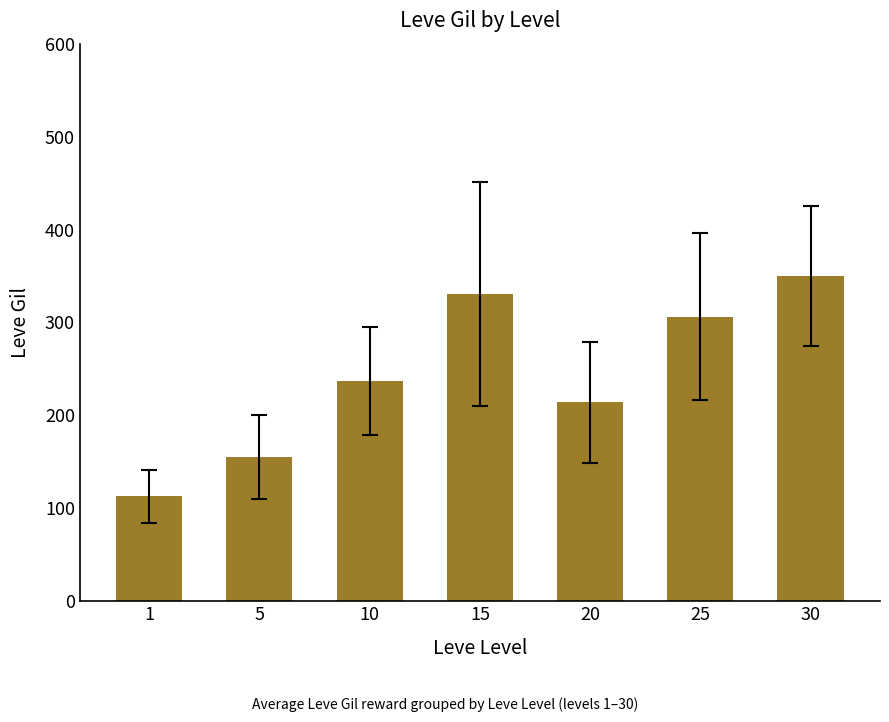

How many categories are shown in the chart?

7